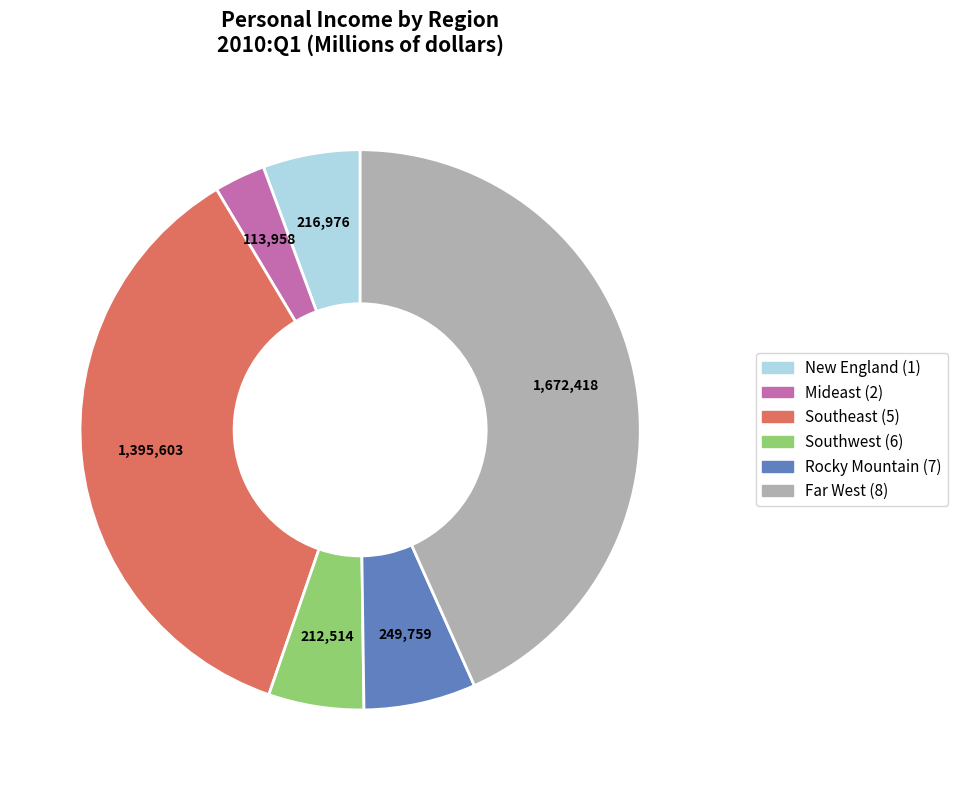

Does any single category account for the majority?

No